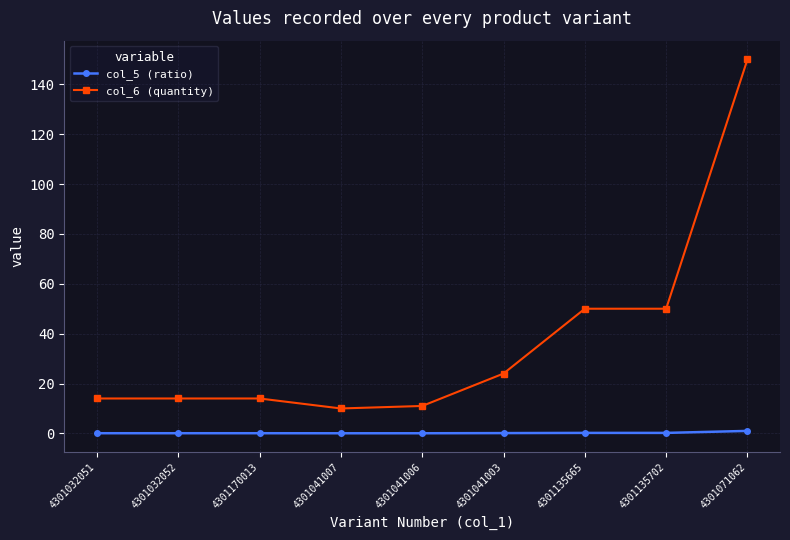

List the series in order of their overall mean, lowest first.

col_5 (ratio), col_6 (quantity)